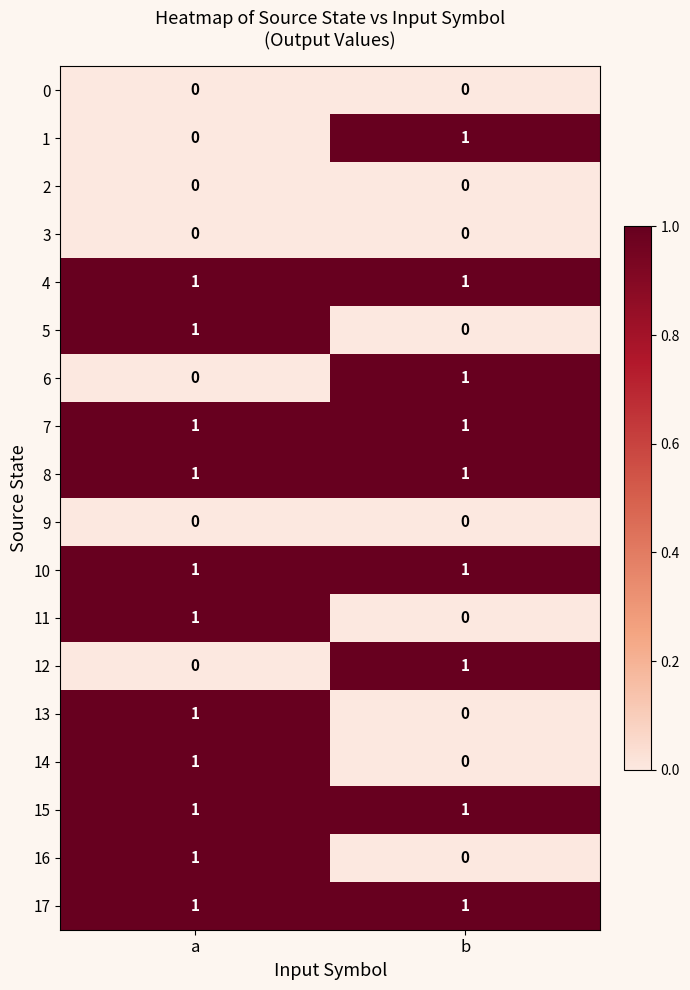

Rank the categories by 1 value from highest to lowest.

b, a